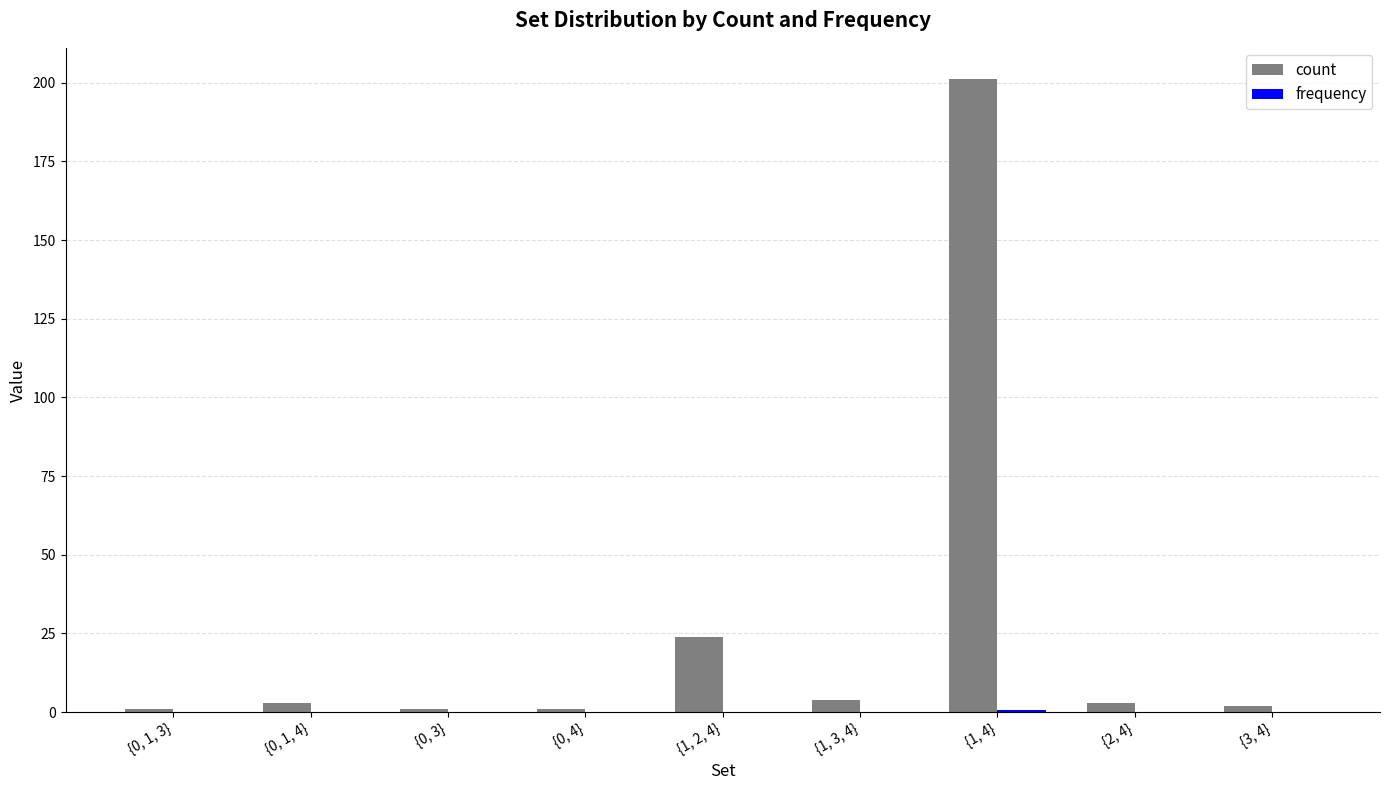

How many groups of bars are there?

9